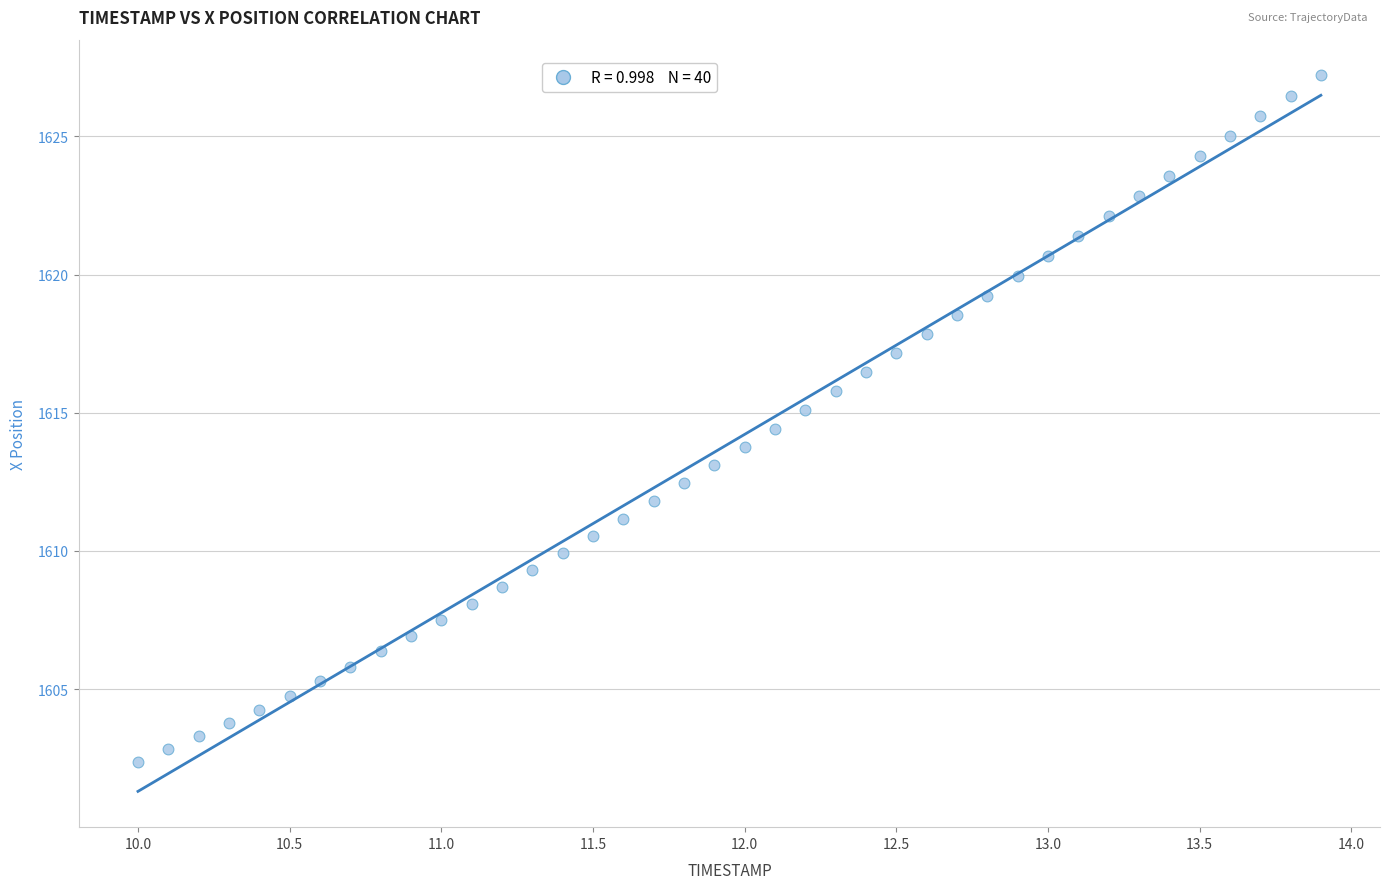

What is the range of X values (max minus min)?

3.9